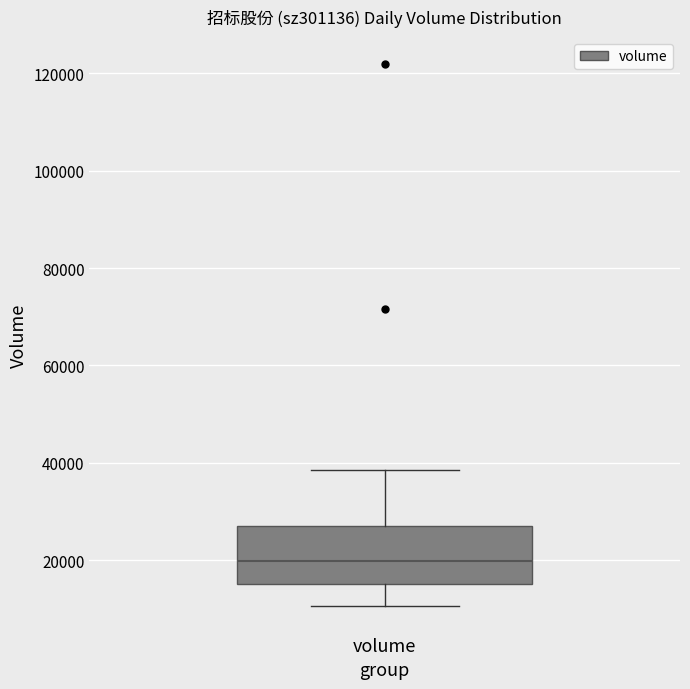

Where does the median line of the box for volume sit on the y-axis? The values are not printed on the chart, so give them approximately, as read against the axis.

20000